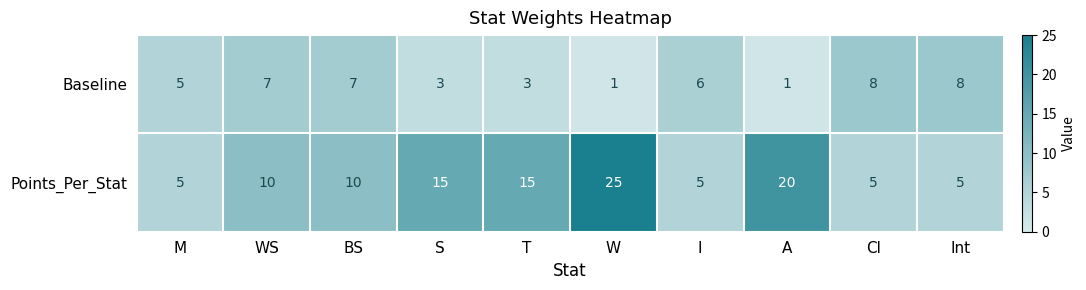

What value does the Baseline series have at Cl?

8